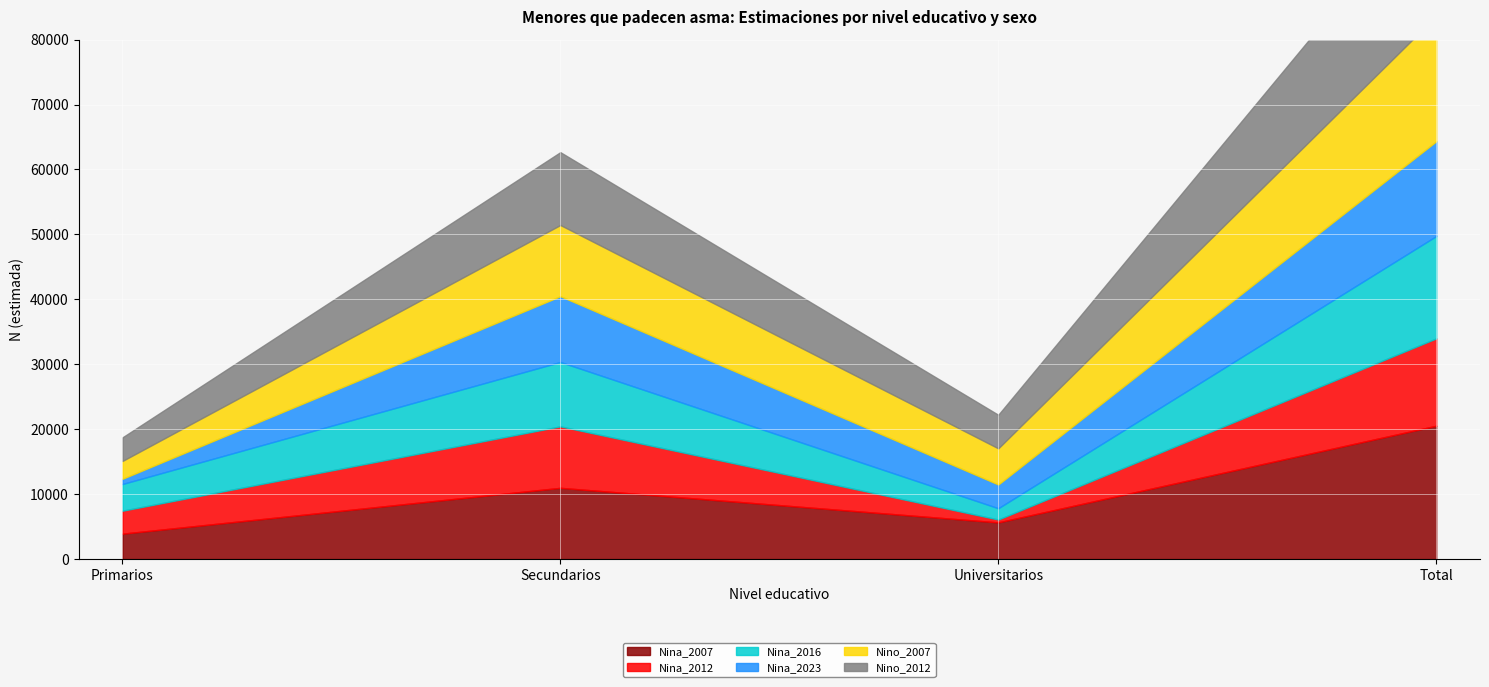

After their last crossing, which series has the higher values: Nina_2023 or Nina_2016?

Nina_2016